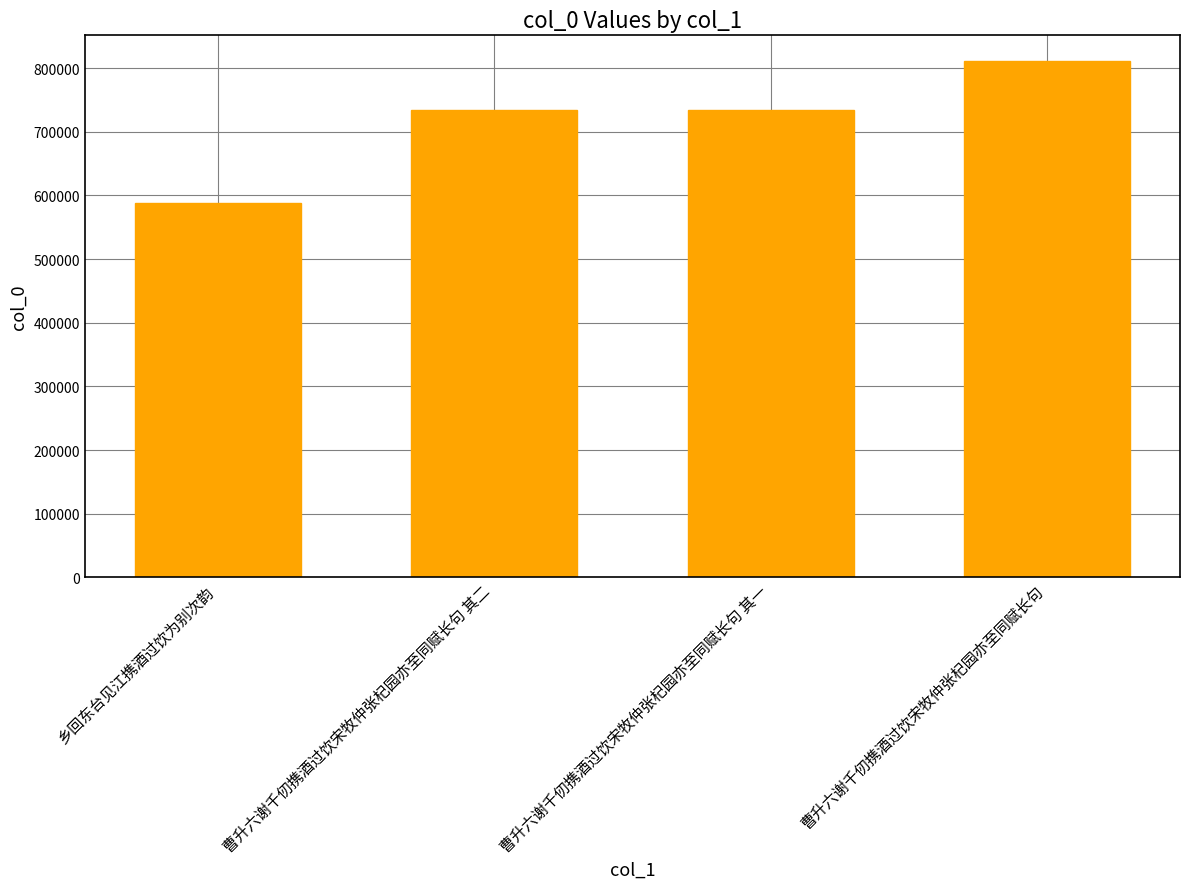

What is the label of the 2nd bar from the right?

曹升六谢千仞携酒过饮宋牧仲张杞园亦至同赋长句 其一